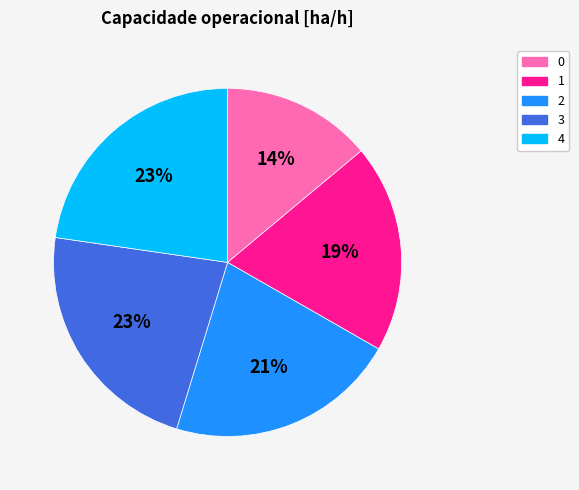

Does 0 account for over 50% of the chart?

No